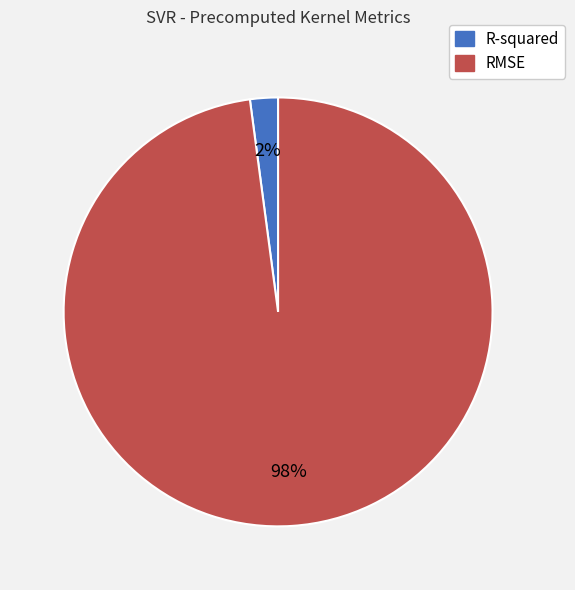

How many segments does this pie chart have?

2